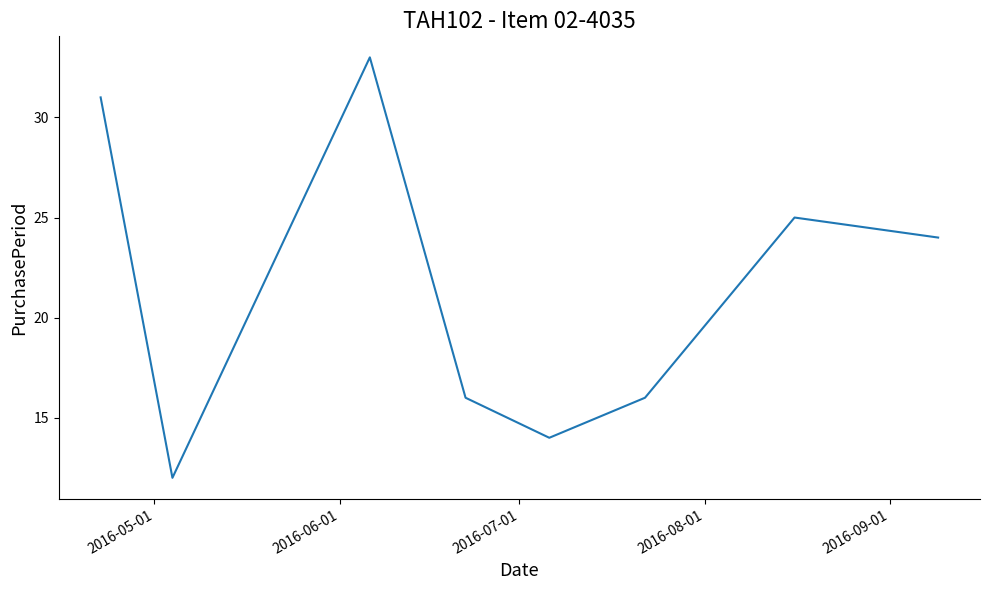

What is the greatest value displayed?

33